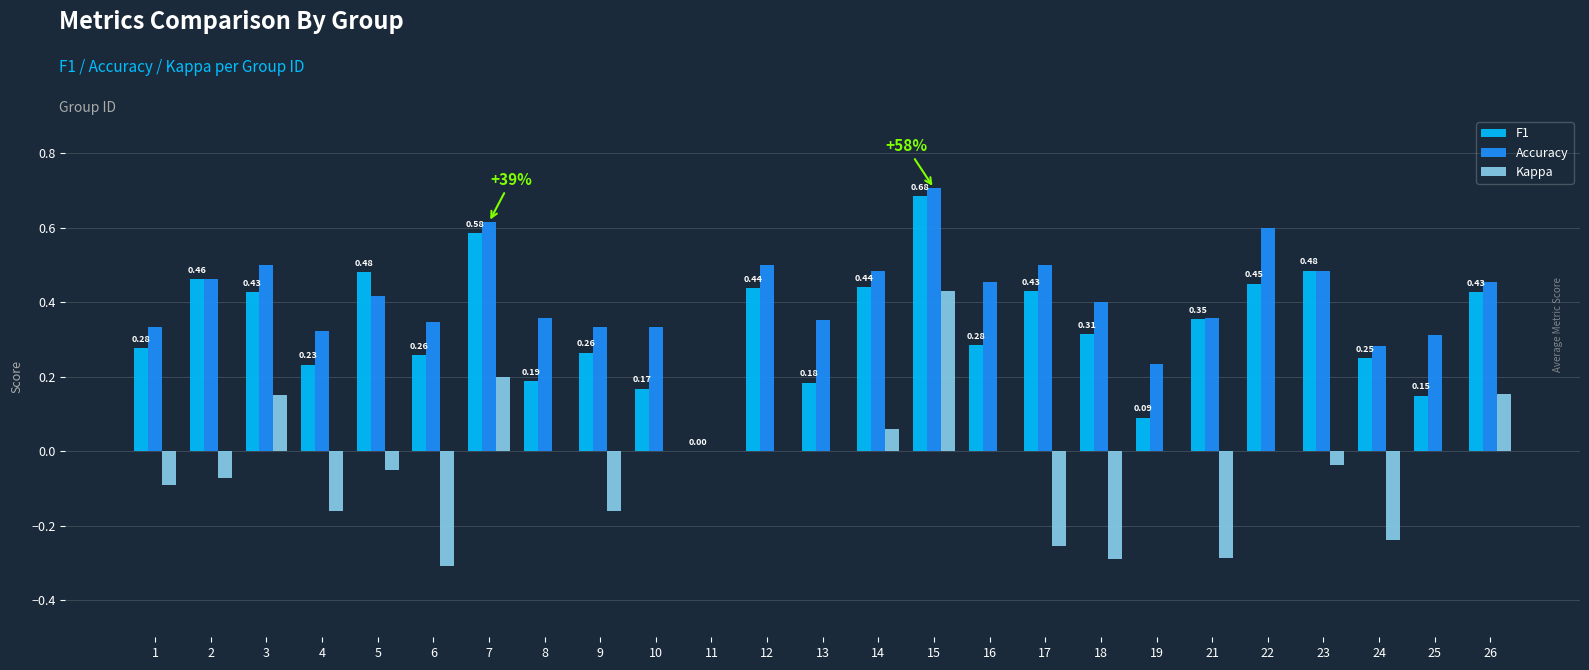

Between 16 and 22, which series saw the biggest shift?

F1